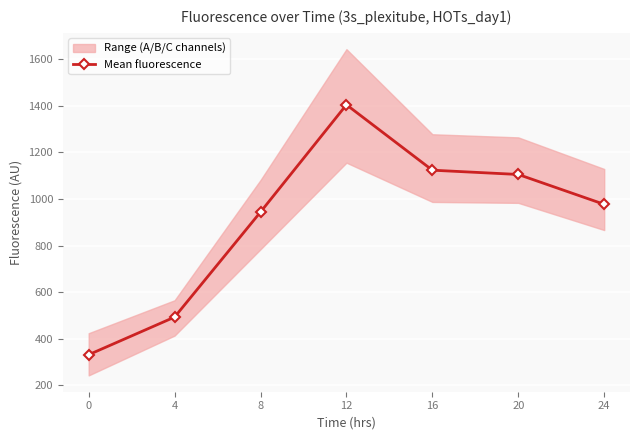

List the labels in order of value, smallest first.

0, 4, 8, 24, 20, 16, 12